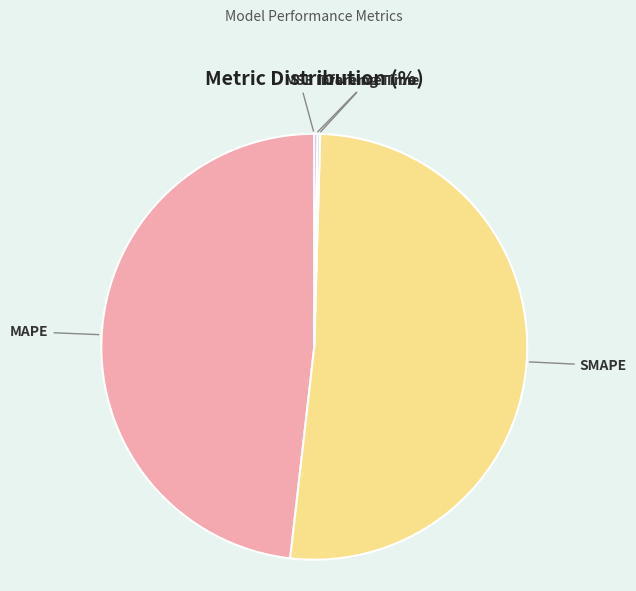

Which slice is the largest?

SMAPE